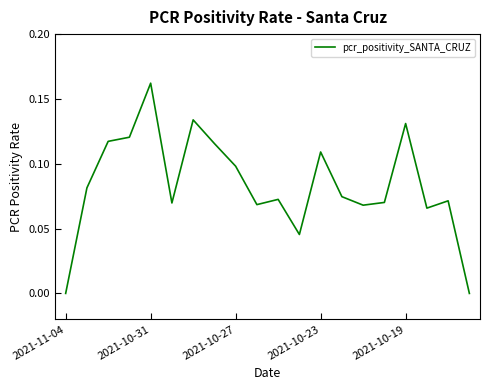

Is this an area chart (filled region under the line)?

No